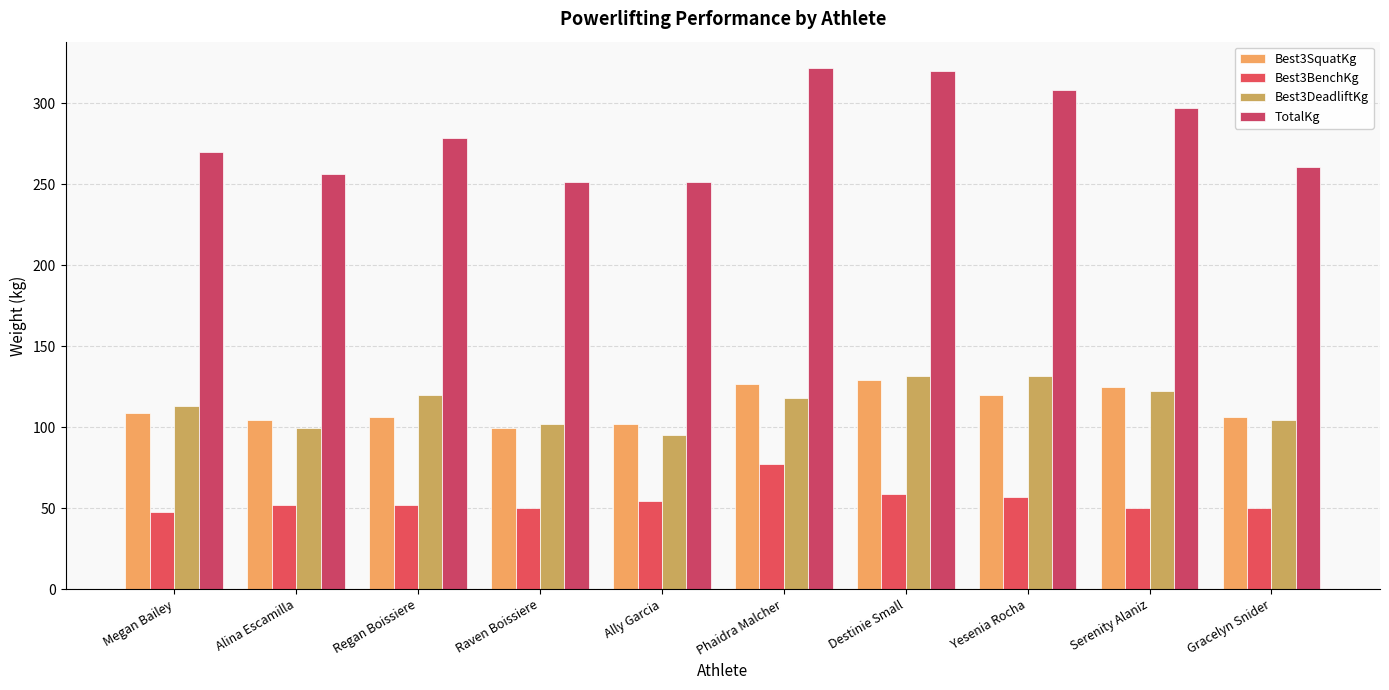

True or false: Best3DeadliftKg has a value of 31.5 at Gracelyn Snider.

False